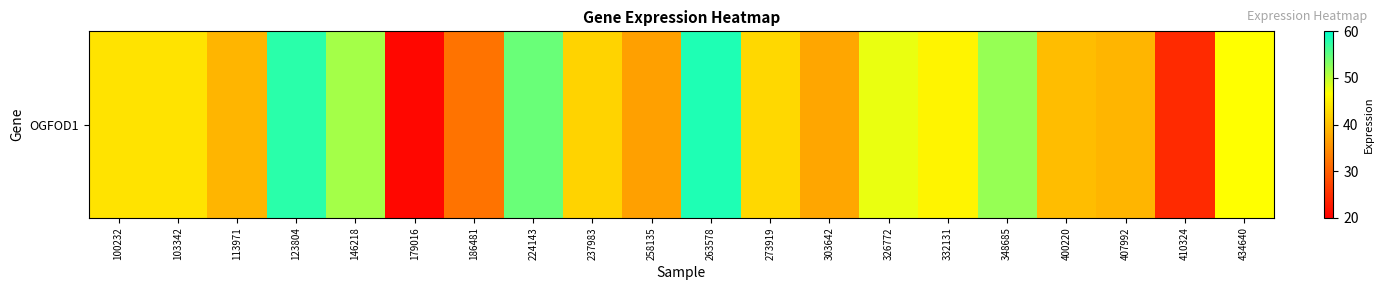

What is the difference between the second highest and minimum values?

36.8